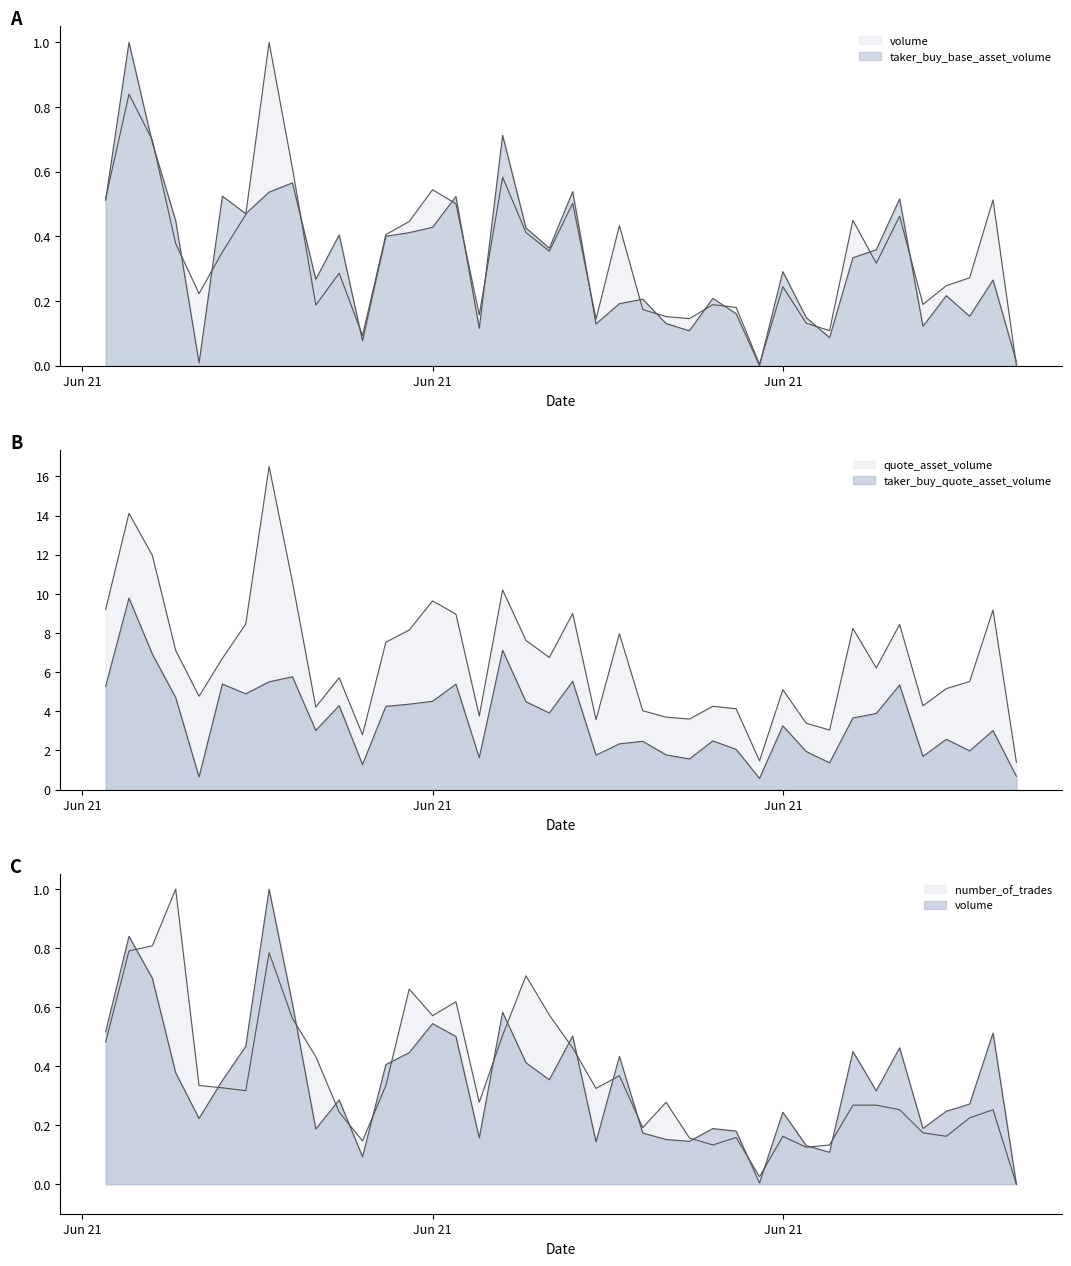

What is the sum of all volume values?

13.9